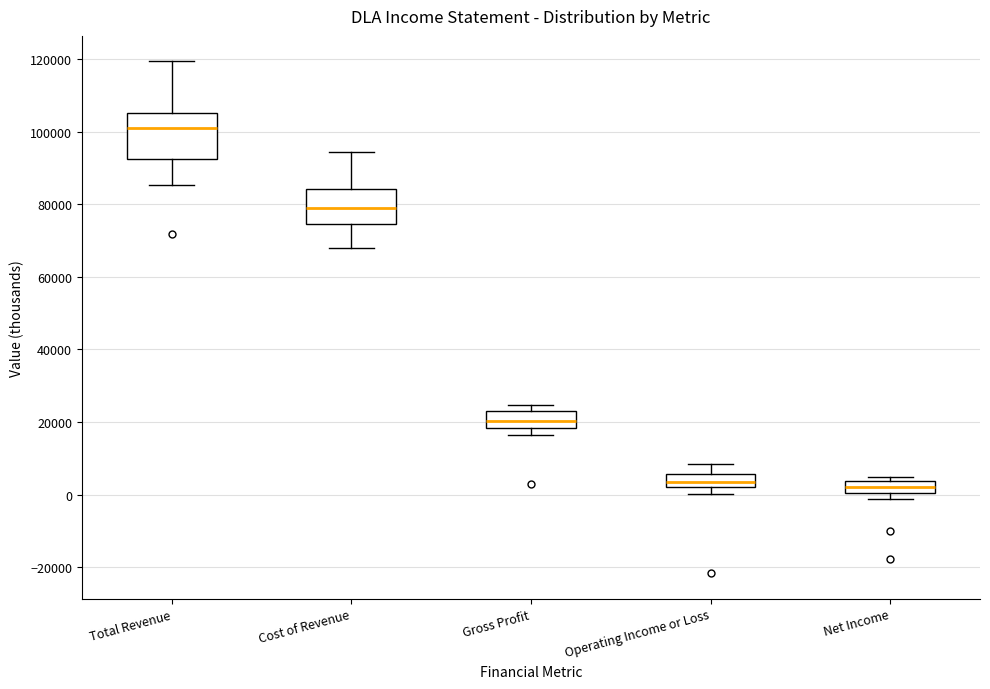

Comparing the boxes themselves (not the whiskers), which one is the tallest?

Total Revenue